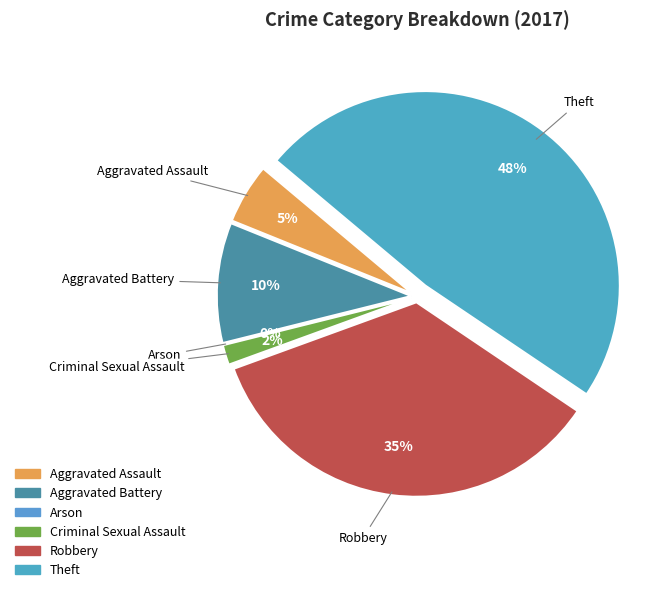

True or false: Criminal Sexual Assault accounts for 2% of the total.

True